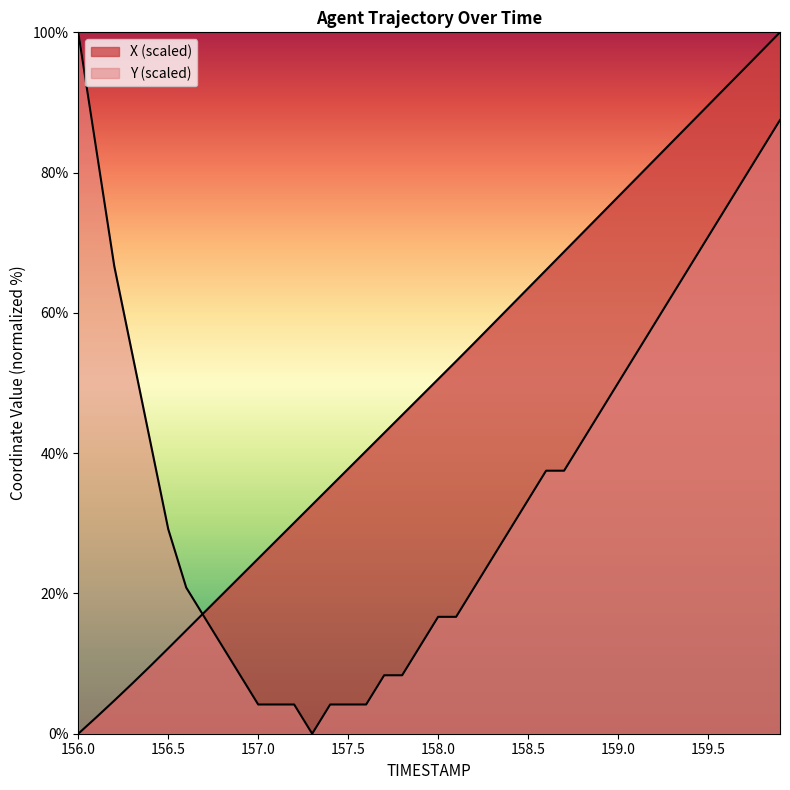

Which series has the largest range (max minus min)?

X